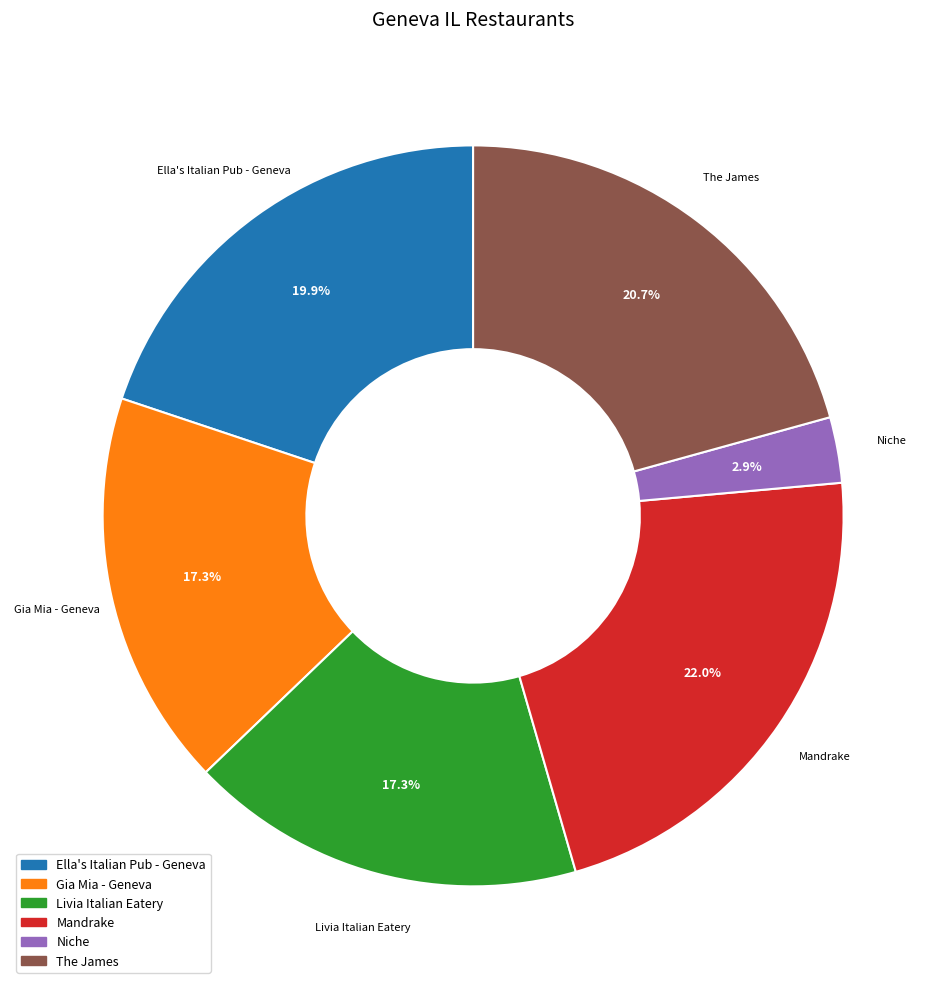

The Livia Italian Eatery slice represents 24% of the pie. True or false?

False